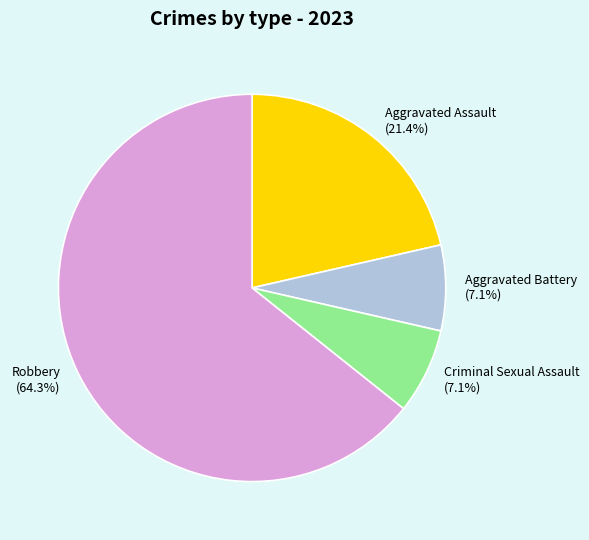

To the nearest percent, what is the difference between the largest and smallest slice percentages?

57%